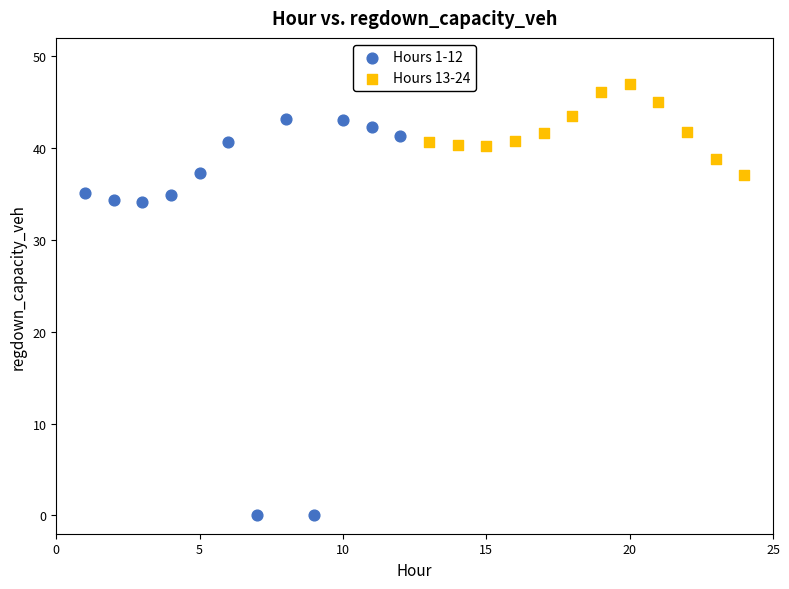

Which series contains the lowest Y value?

Hours 1-12